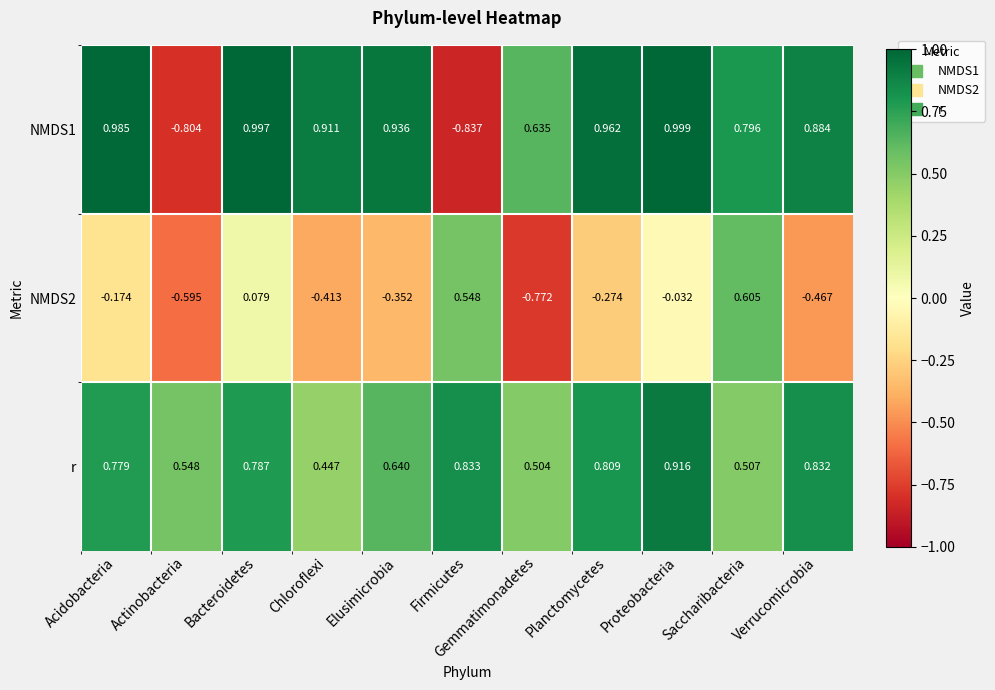

At which category is the sum across all series the highest?

Saccharibacteria